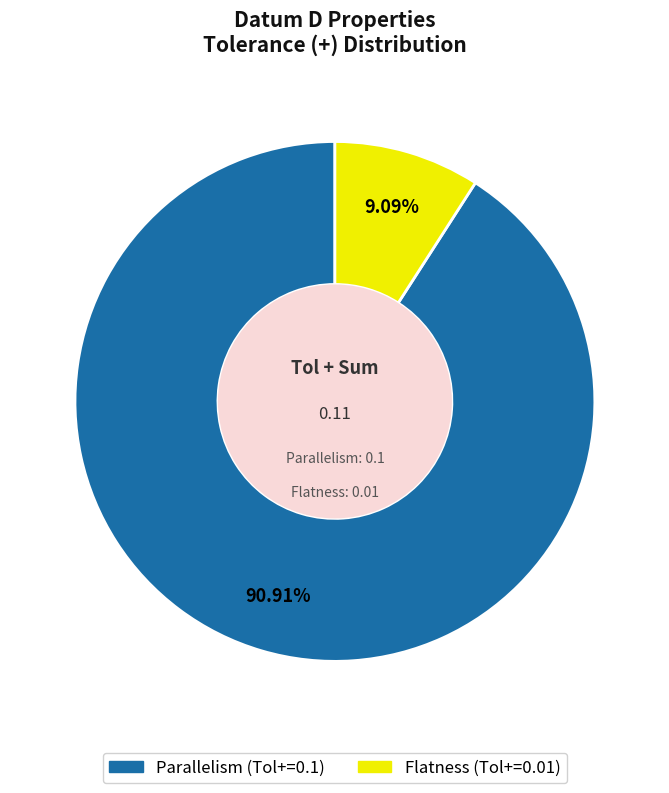

What percentage is NOT represented by Parallelism?

9.1%